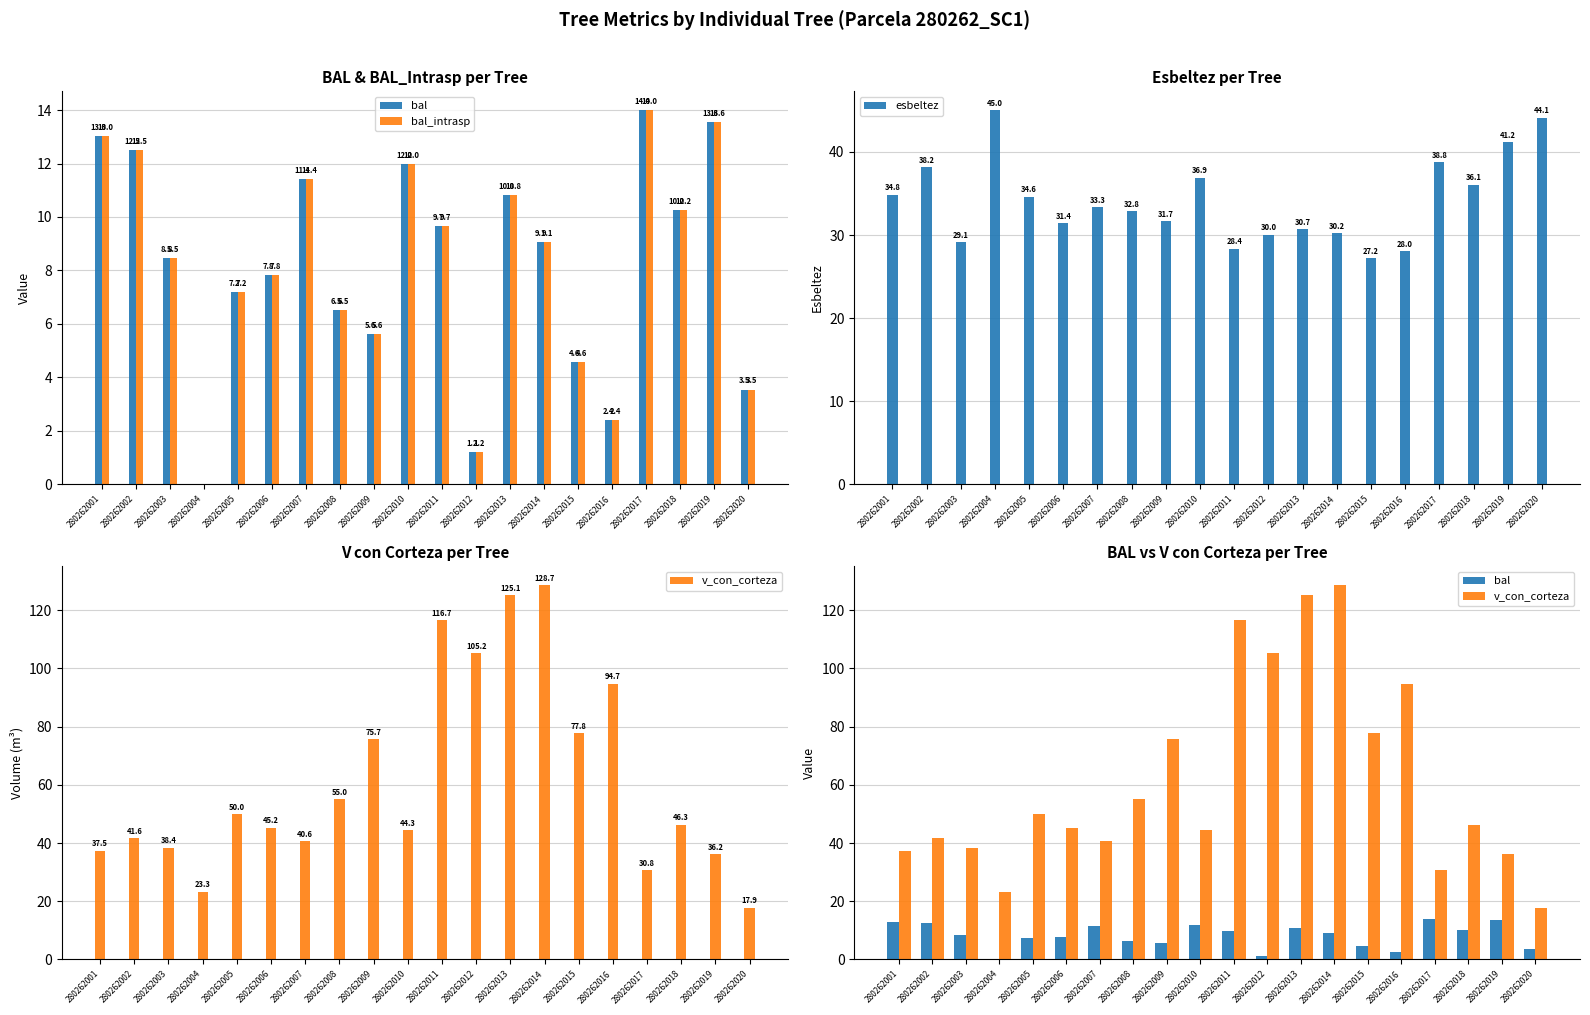

List the labels in order of esbeltez value, smallest first.

280262015, 280262016, 280262011, 280262003, 280262012, 280262014, 280262013, 280262006, 280262009, 280262008, 280262007, 280262005, 280262001, 280262018, 280262010, 280262002, 280262017, 280262019, 280262020, 280262004